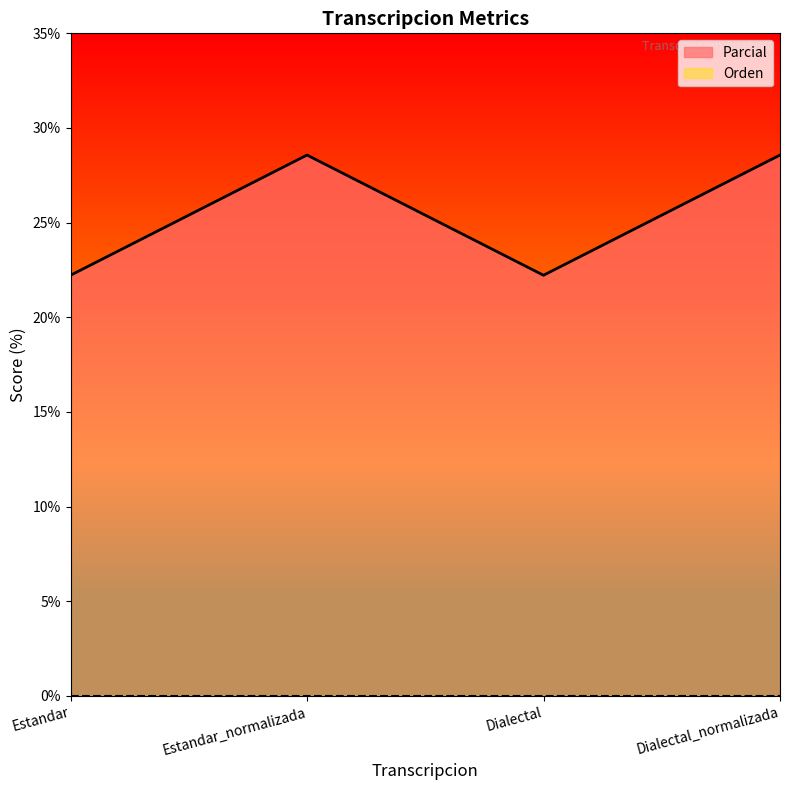

Reading left to right, what are all the values shown in this chart?

Estandar=22.2	Estandar_normalizada=28.6	Dialectal=22.2	Dialectal_normalizada=28.6